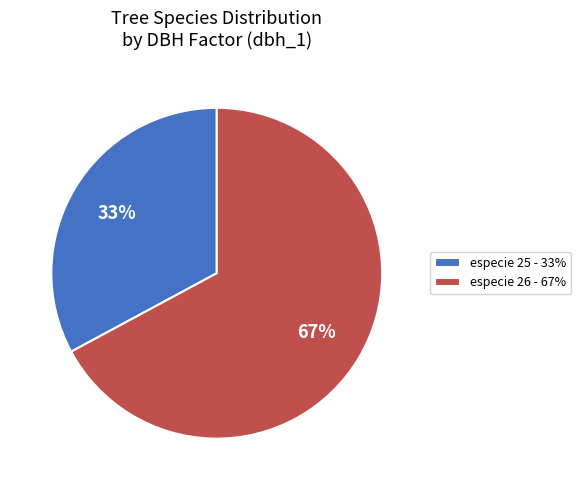

What is the ratio of the value at especie 26 - 67% to the value at especie 25 - 33%?

2.0